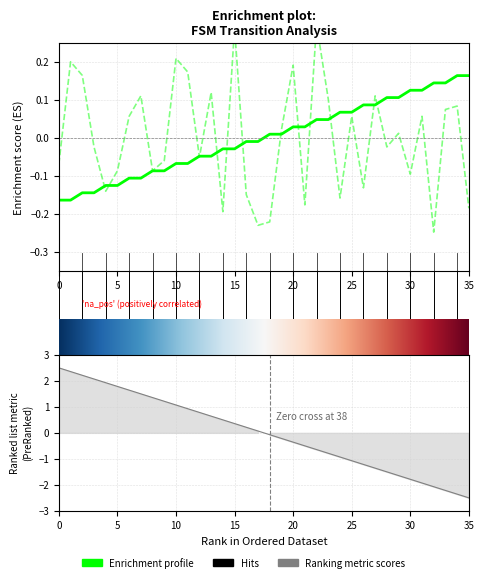

At how many categories does at least one series exceed 0?

26